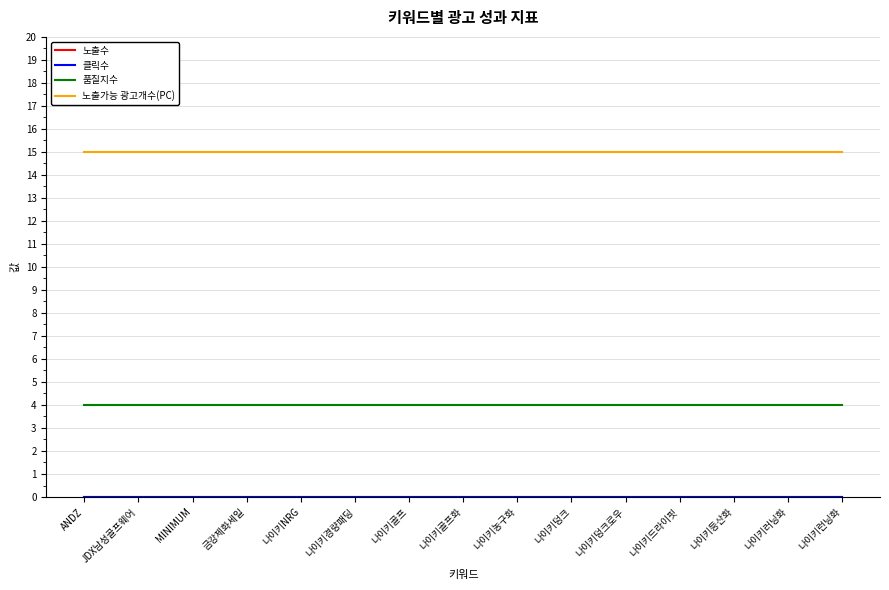

What is the label of the 13th point from the right?

MINIMUM